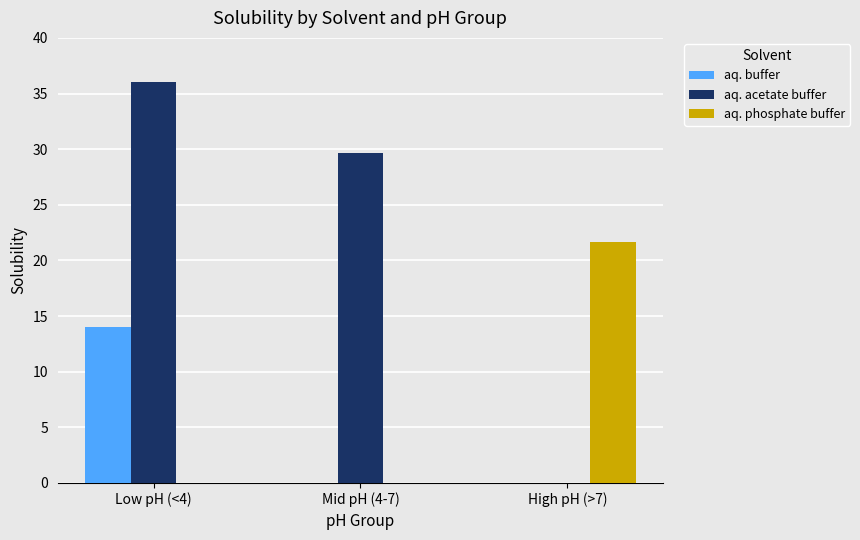

What is the spread (max minus min) of values at High pH (>7)?

21.7